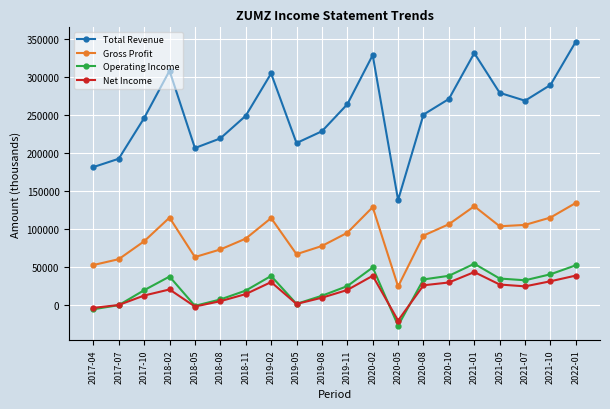

What is the highest value of the Gross Profit series?

134000